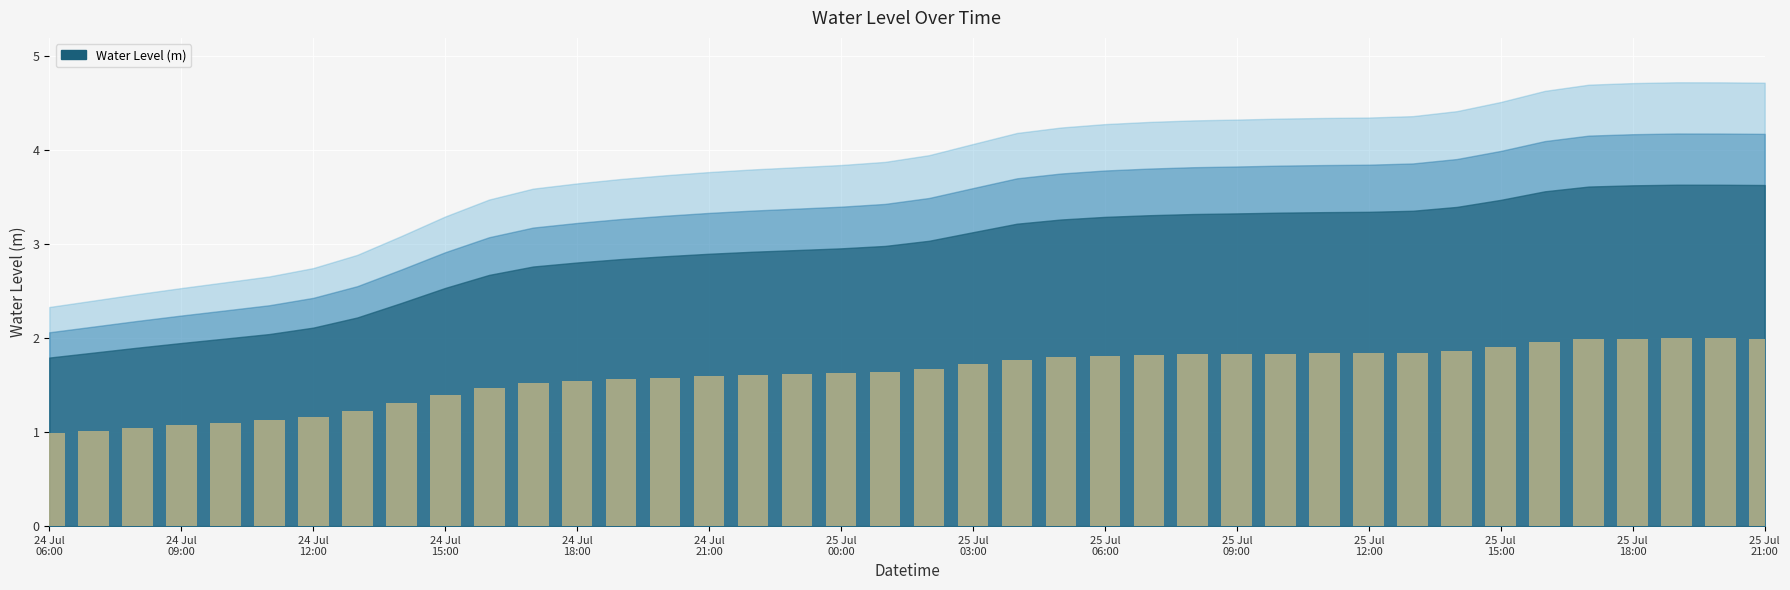

What is the value of the 34th bar from the left?

1.9